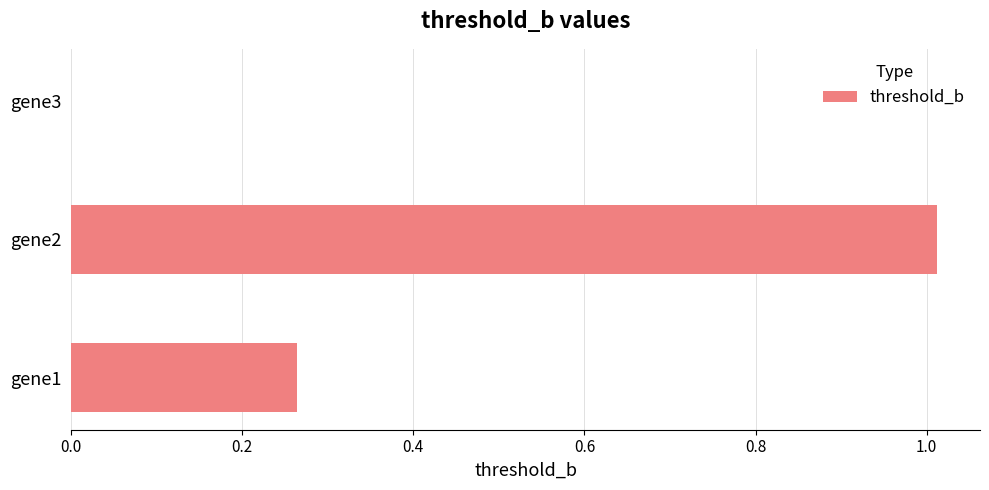

Which has a higher value, gene2 or gene3?

gene2